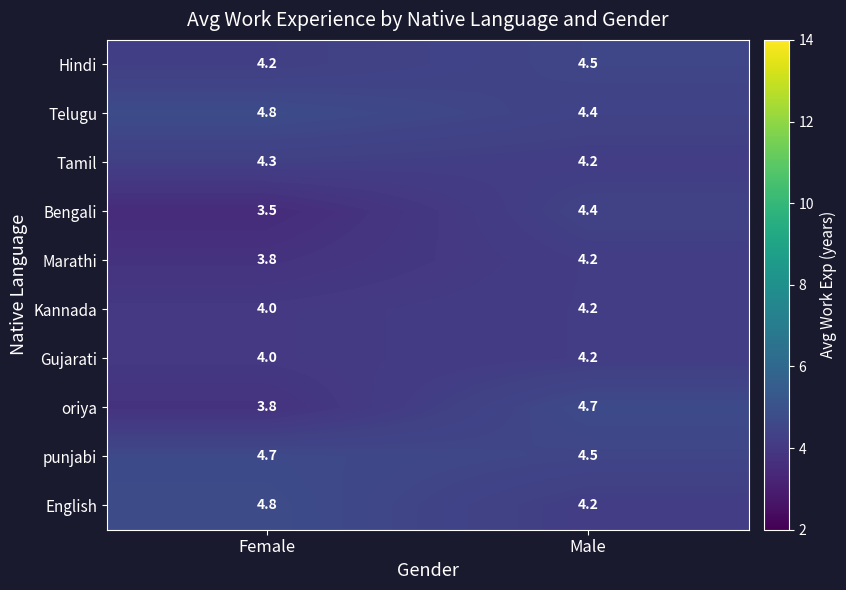

Rank the categories by Tamil value from lowest to highest.

Male, Female